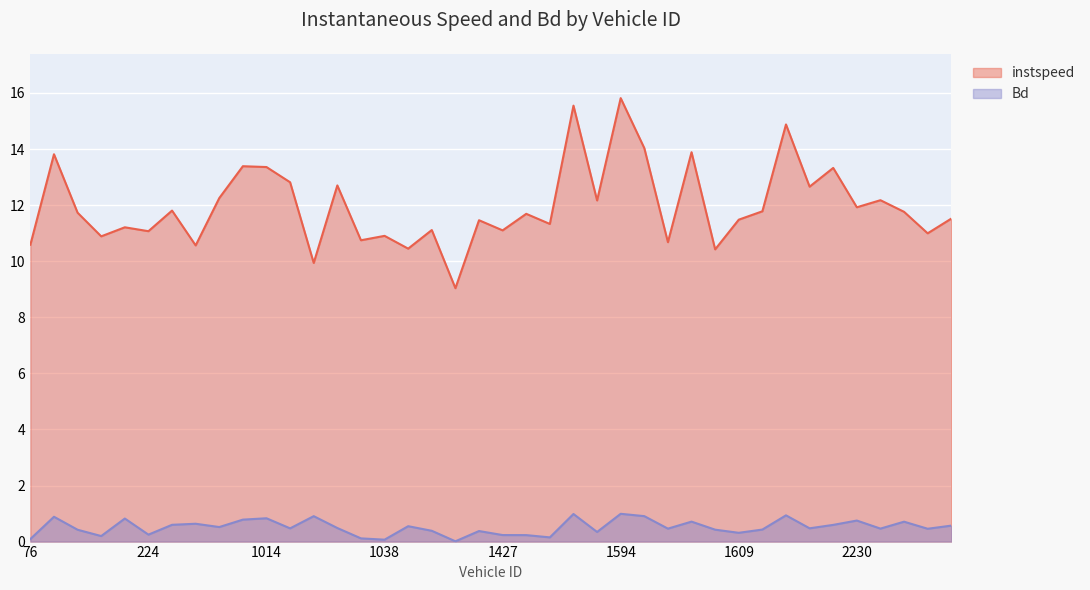

List the series in order of their overall mean, highest first.

instspeed, Bd